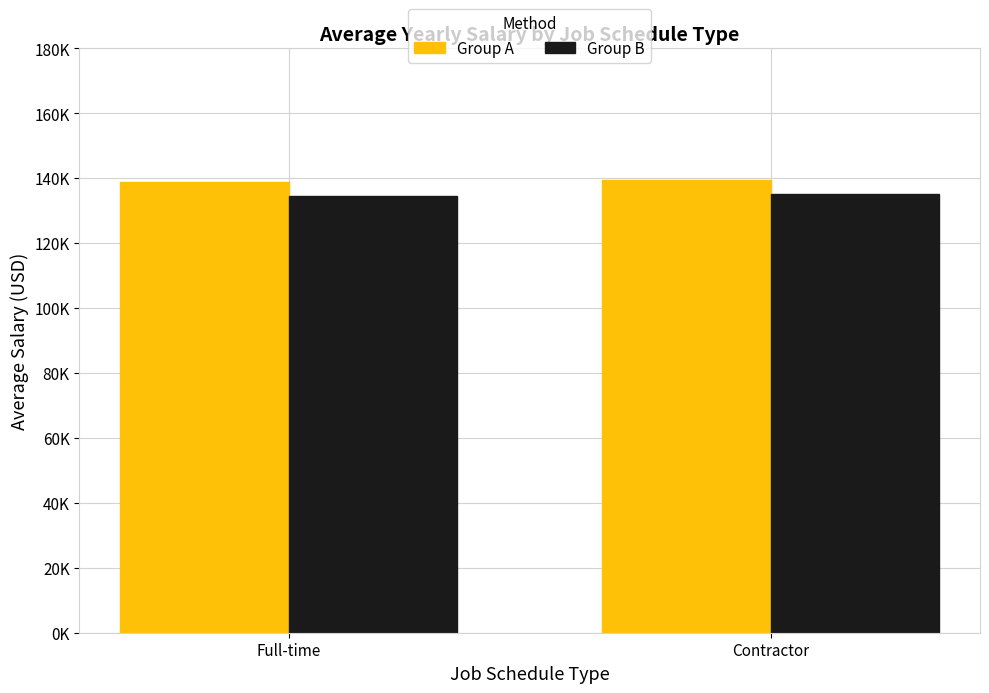

Does the chart contain stacked bars?

No